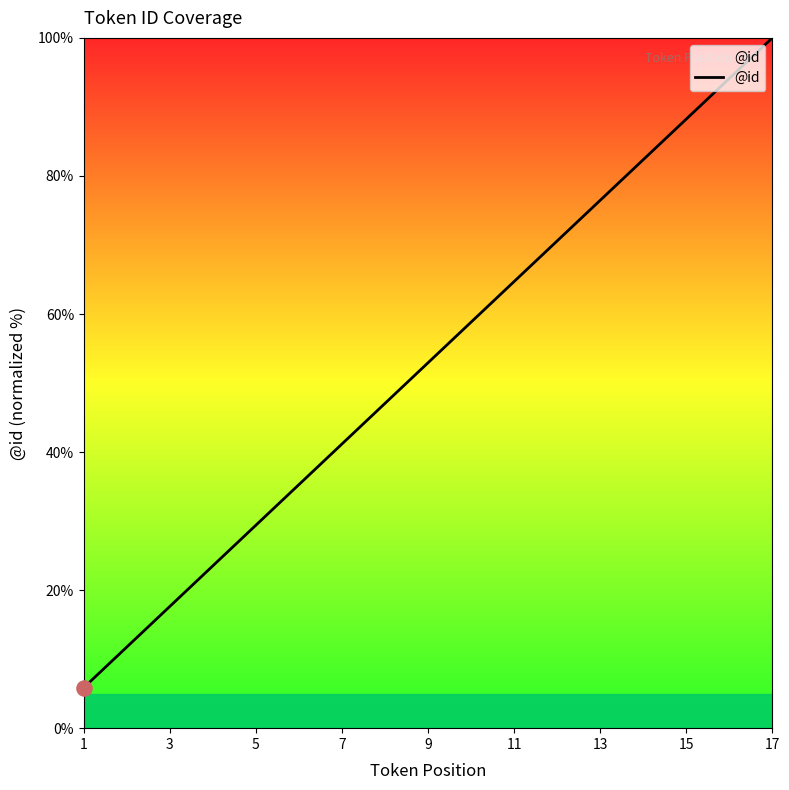

What is the difference between the maximum and minimum values?

94.1